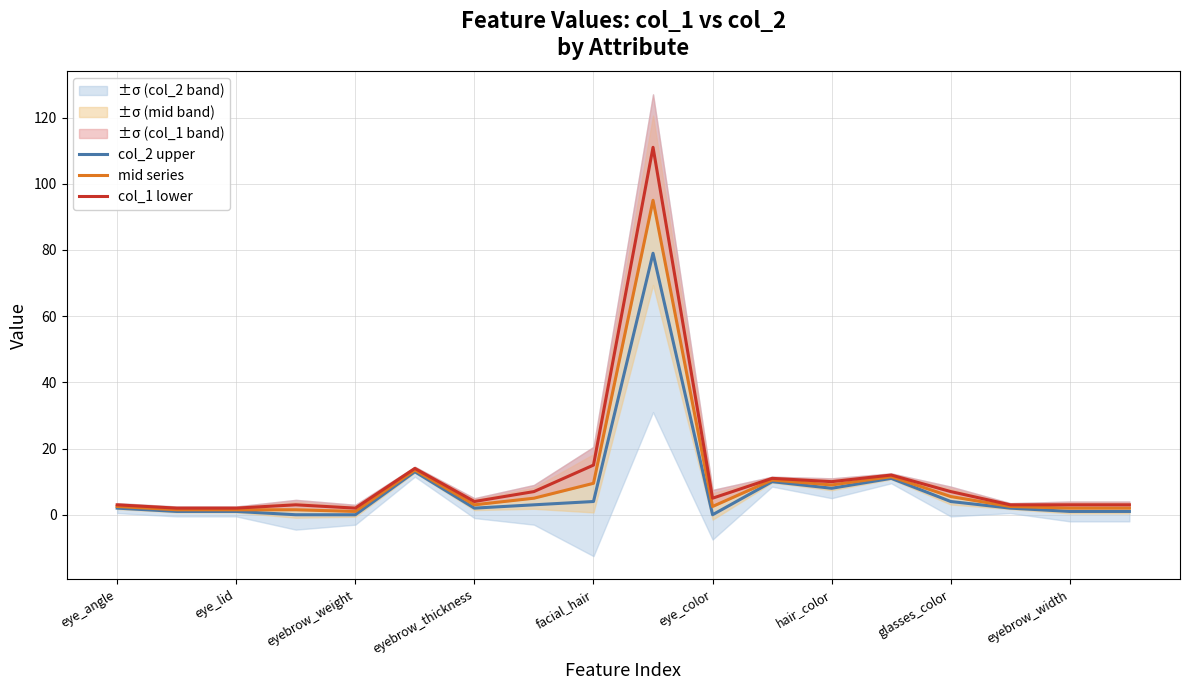

How many categories are shown in the chart?

18